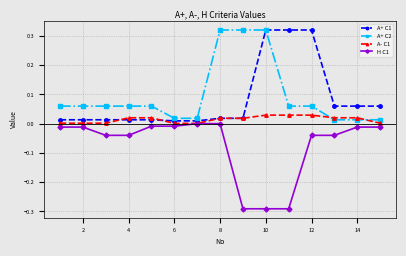

True or false: H C1 and A+ C2 intersect in this chart.

False